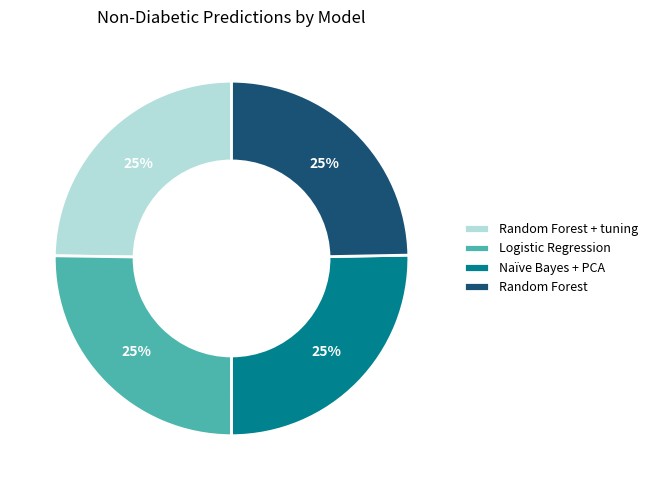

How many segments does this pie chart have?

4